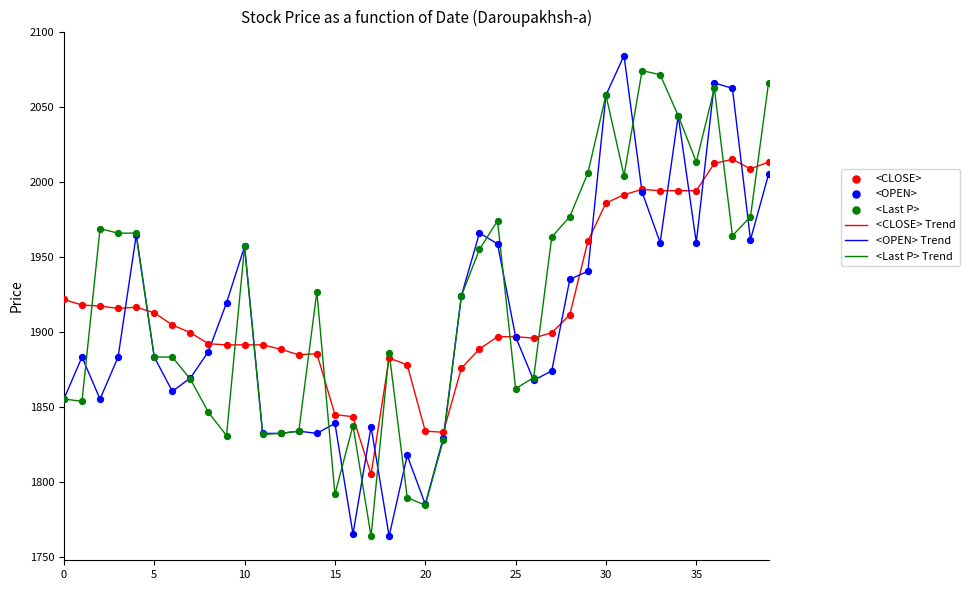

What is the lowest value of the <CLOSE> Trend series?

1805.0